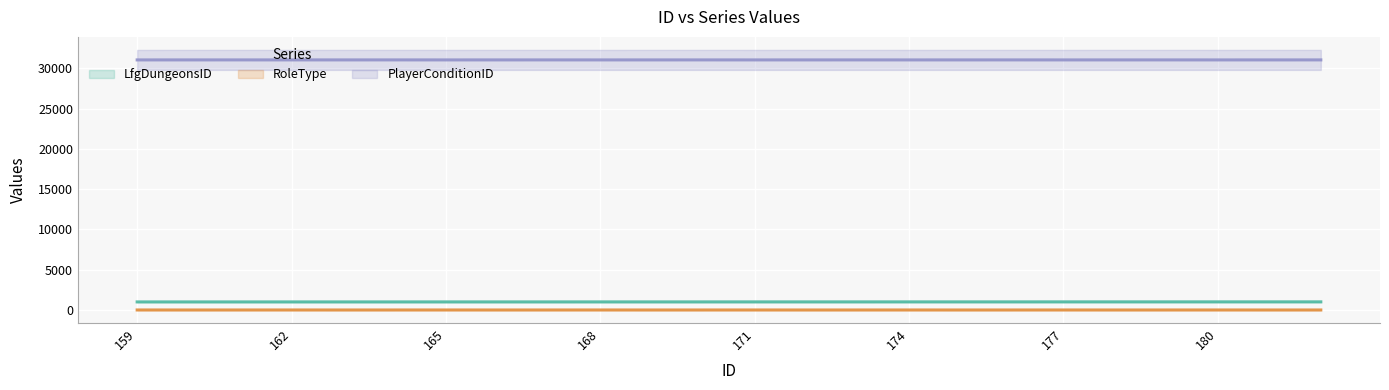

Which series has the largest total across all categories?

PlayerConditionID